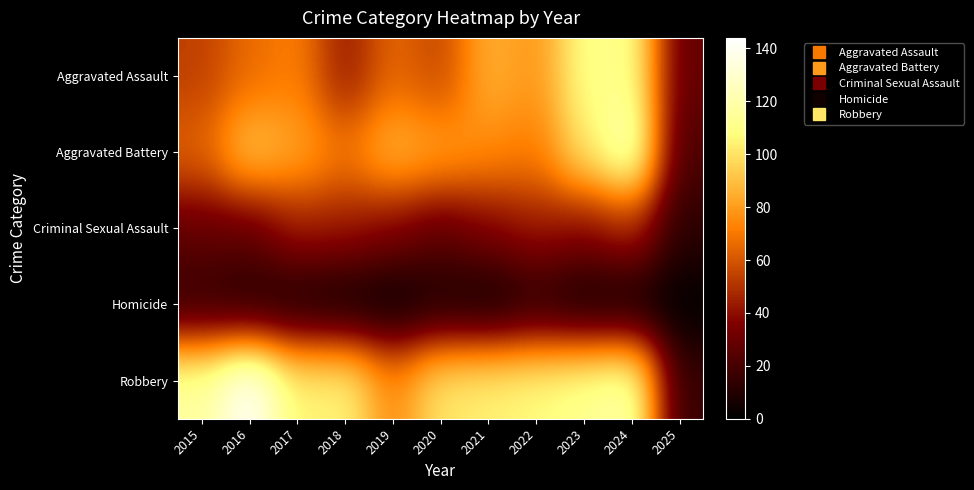

At how many categories does at least one series exceed 137?

1